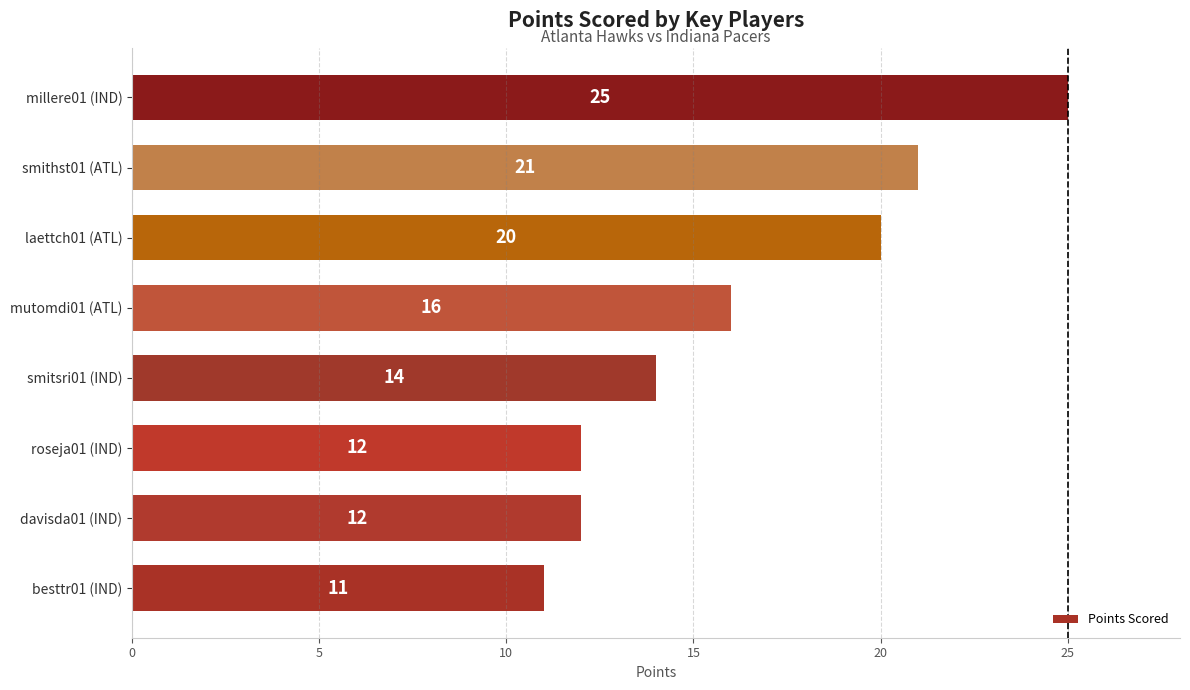

At which category does the chart reach its peak across all series?

millere01 (IND)